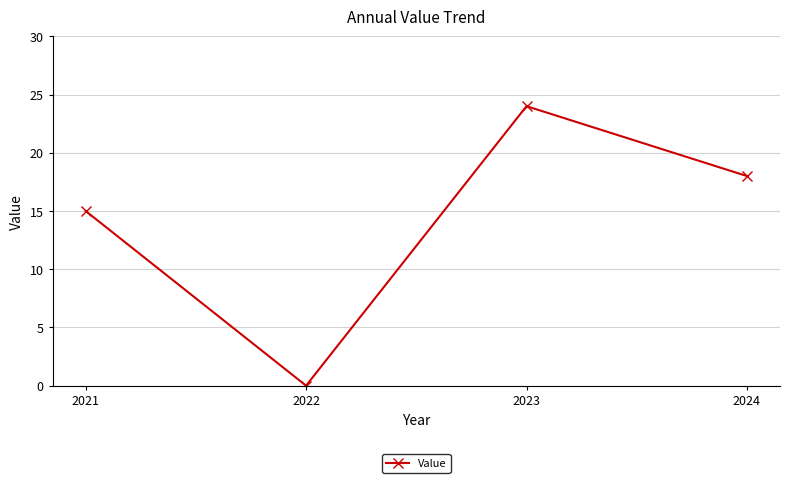

List the labels in order of value, smallest first.

2022, 2021, 2024, 2023